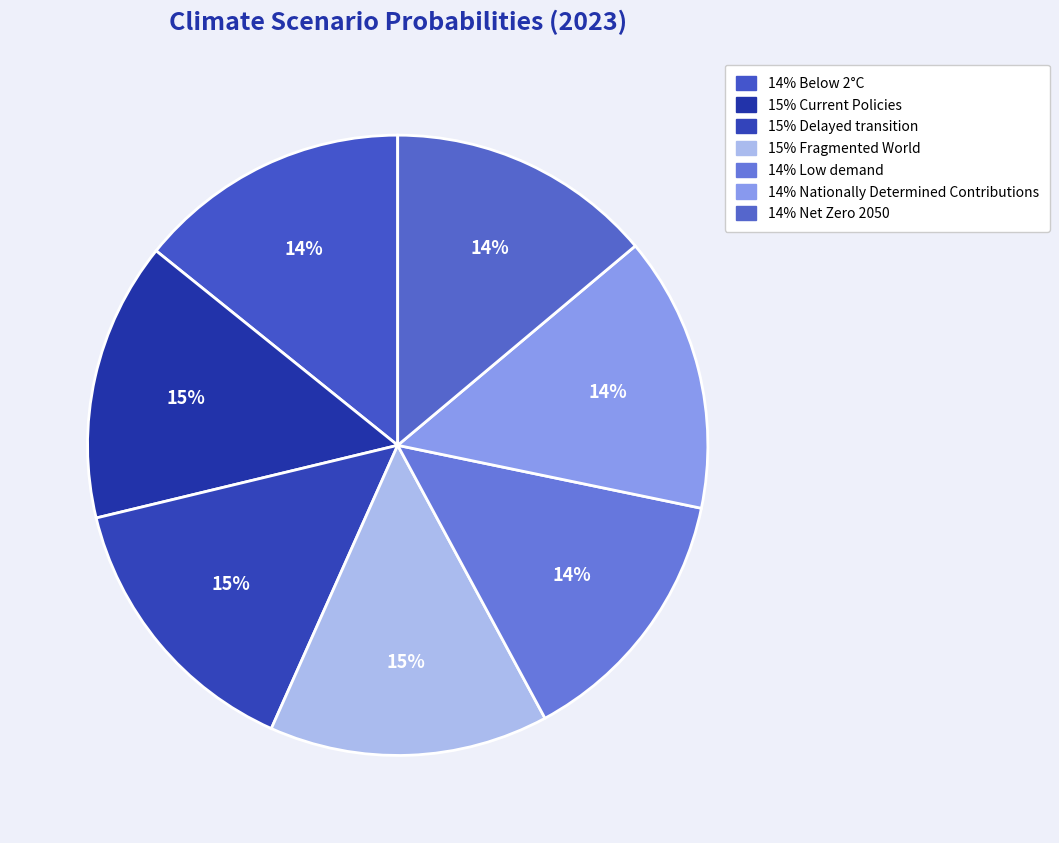

How many slices are in this pie chart?

7